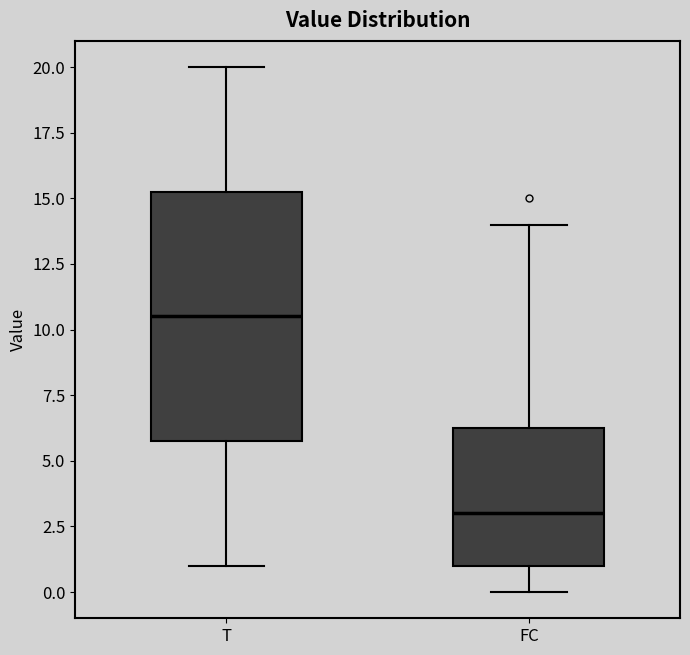

Reading left to right, transcribe this box plot: for each box, give where its median line is, the range the box spans, and where its two whiskers end, as read against the y-axis. The values are not printed on the chart, so give them approximately, as read against the axis.

T: median 10.5, box 6.0 to 15.5, whiskers 1.0 to 20.0
FC: median 3.0, box 1.0 to 6.5, whiskers 0.0 to 14.0